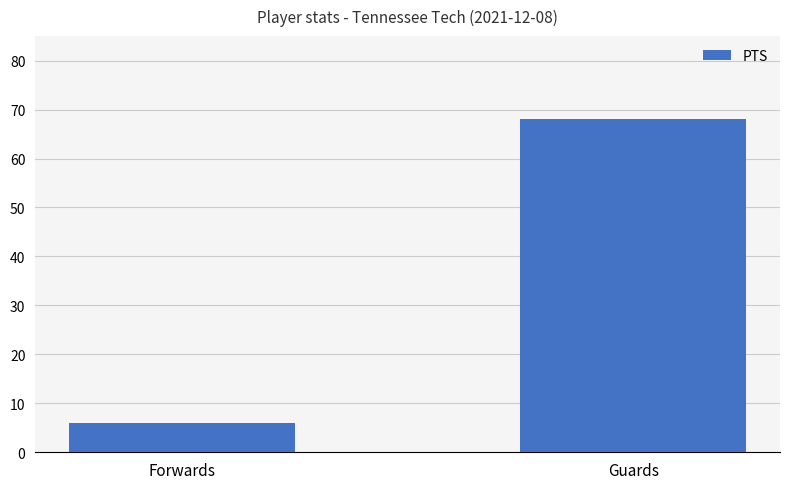

What is the minimum value shown in the chart?

6